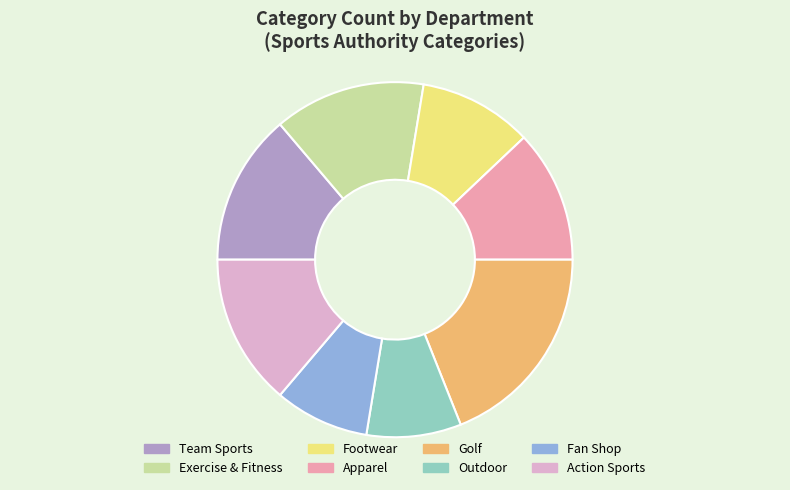

Count the number of slices in the pie.

8